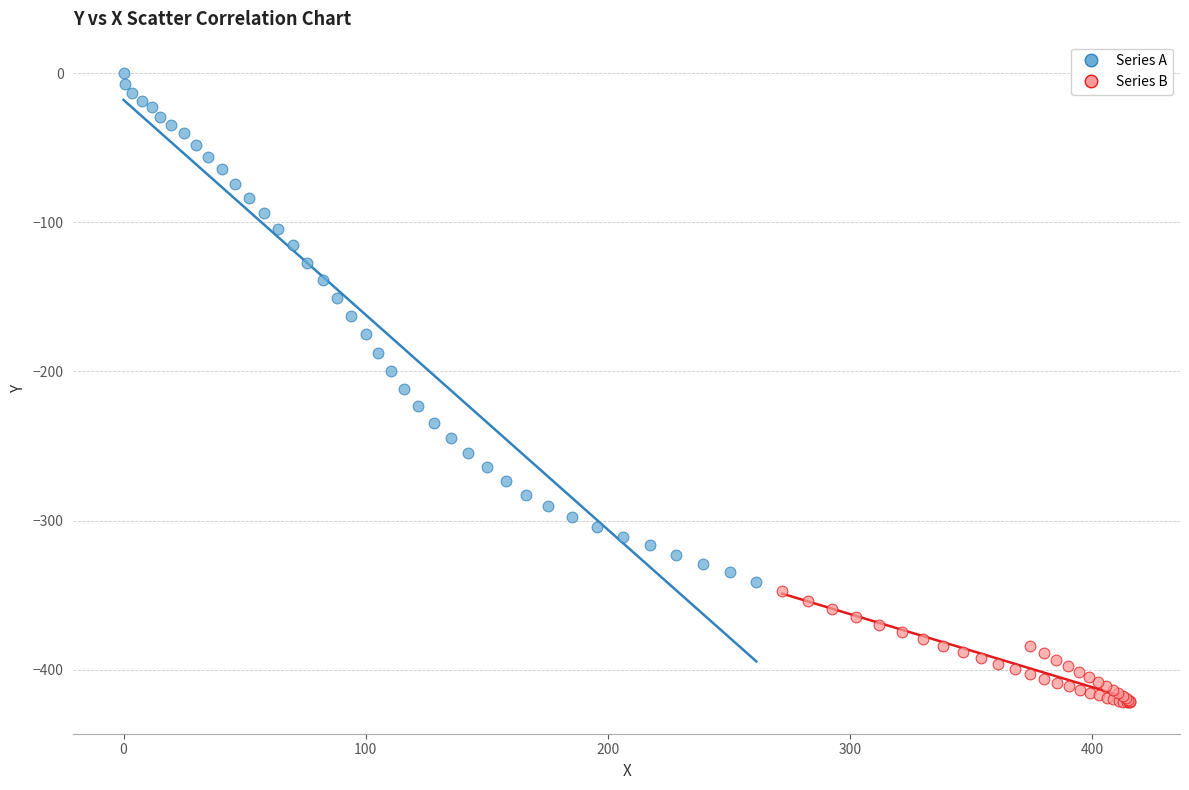

Which series reaches the maximum Y coordinate?

Series A